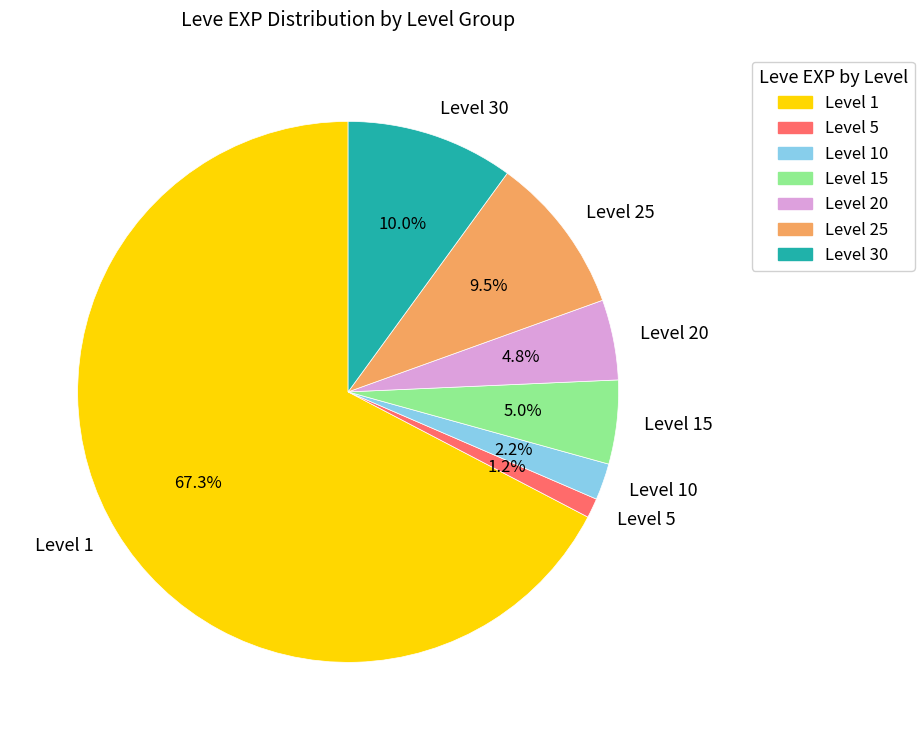

Which slice is the largest?

Level 1